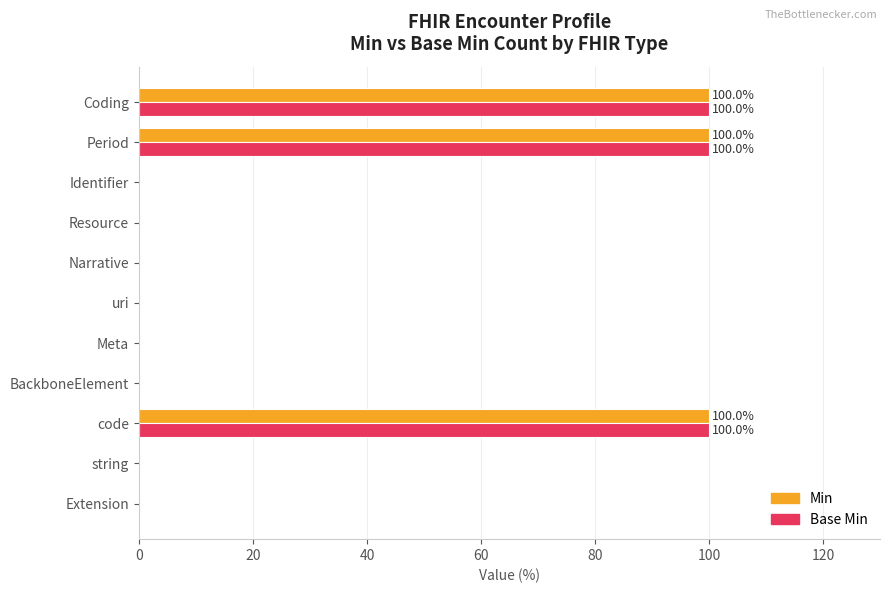

What is the sum of the Base Min values at BackboneElement and Coding?

100